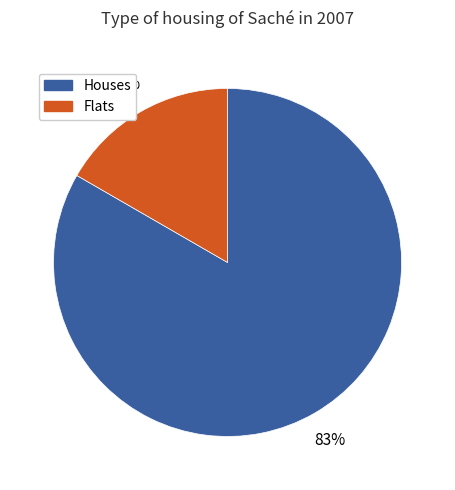

How many segments does this pie chart have?

2